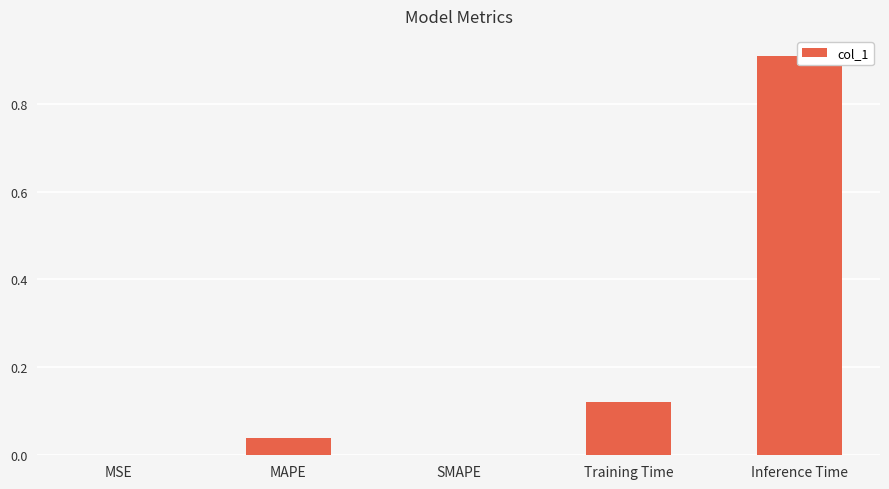

Rank the categories by value from highest to lowest.

Inference Time, Training Time, MAPE, MSE, SMAPE